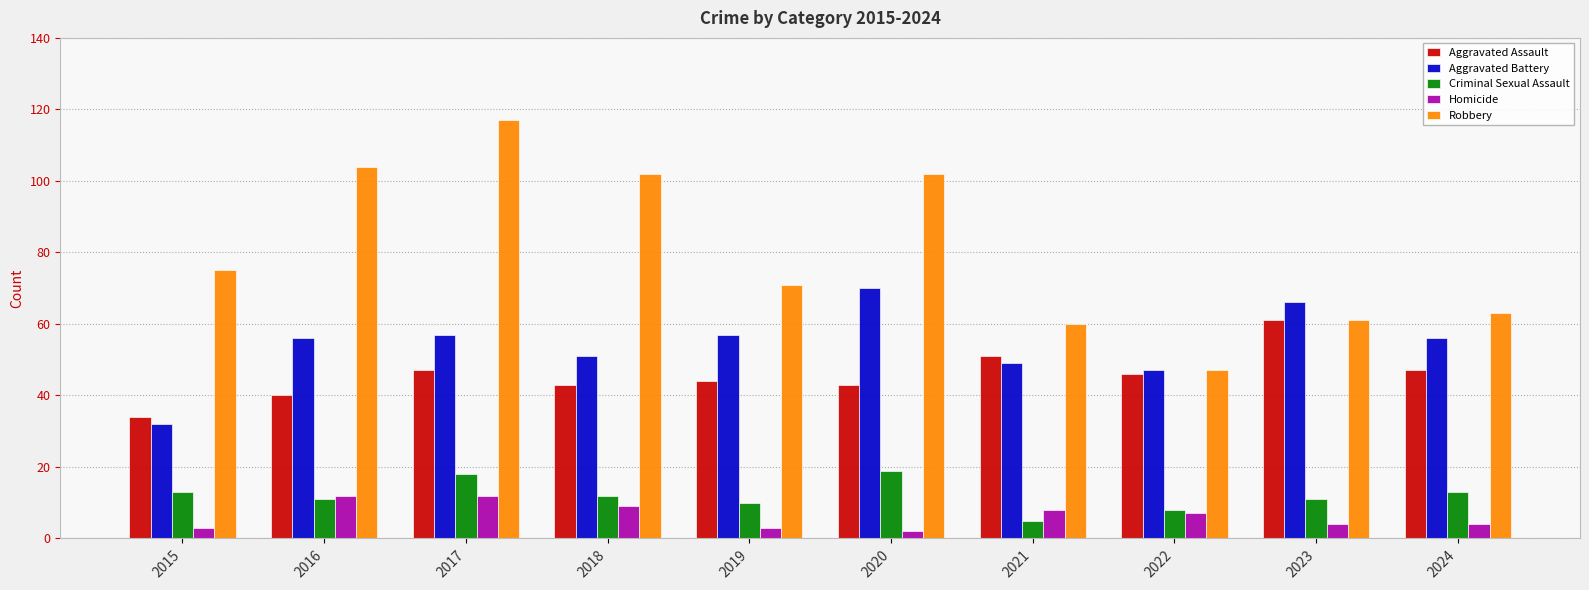

What is the maximum value for Aggravated Battery?

70